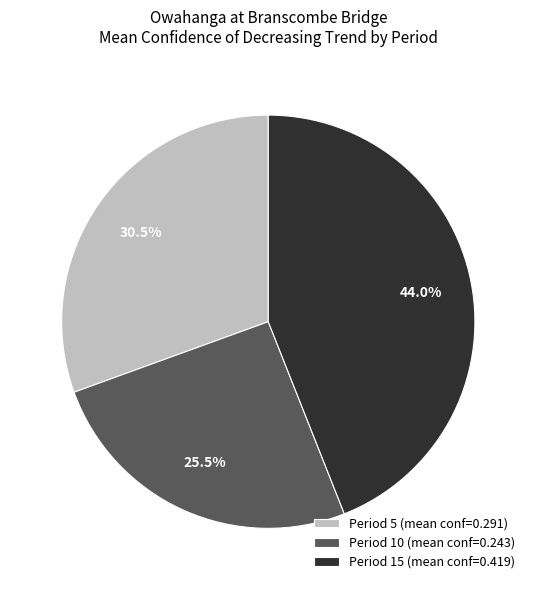

Do Period 10 (mean conf=0.243) and Period 15 (mean conf=0.419) together represent more than half of the pie?

Yes